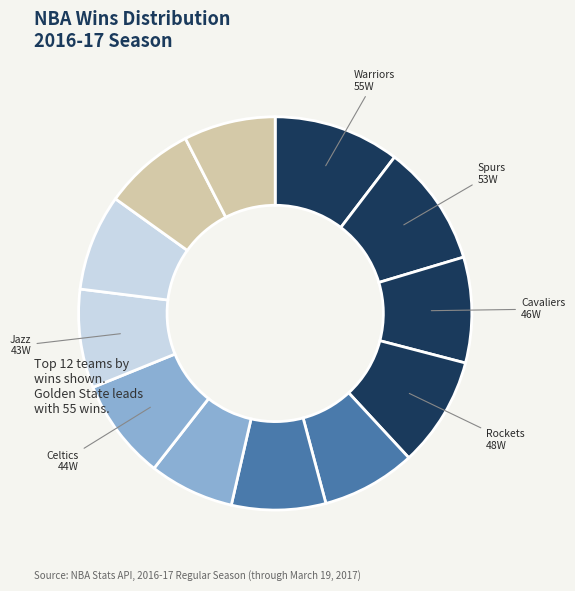

How many segments does this pie chart have?

12